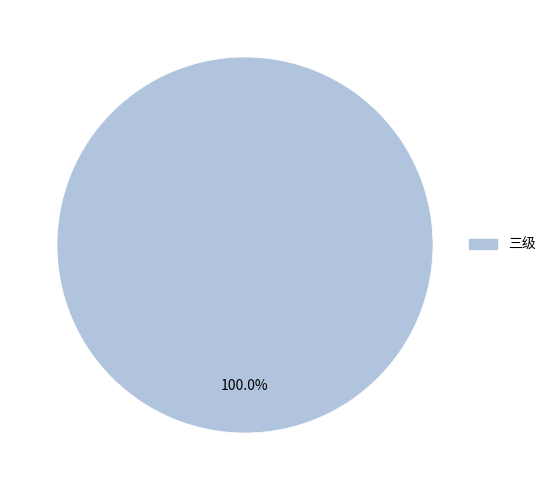

Does any single category account for the majority?

Yes